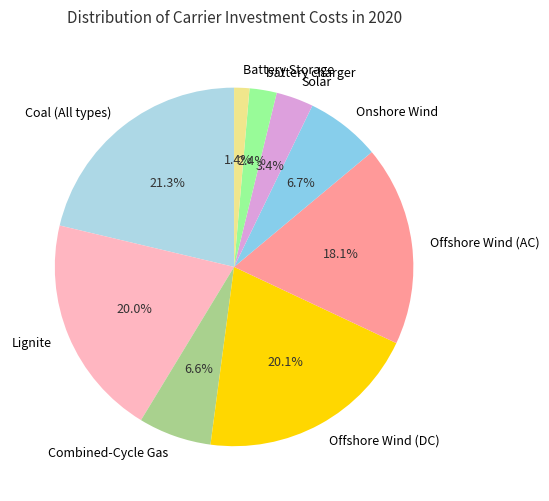

Is there any slice that represents more than half of the pie?

No